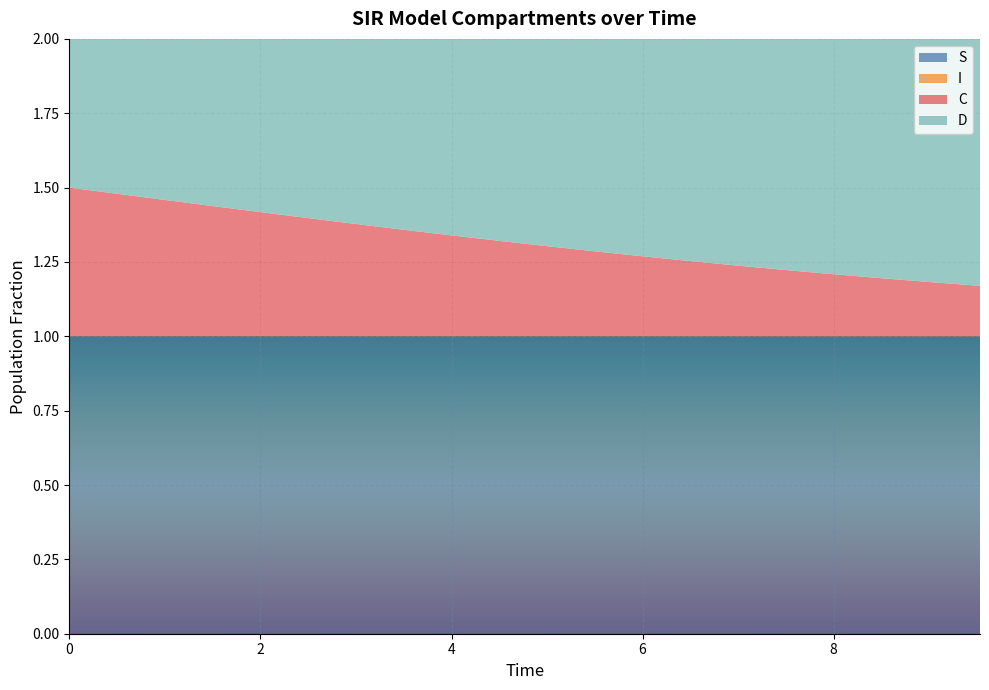

Reading left to right, extract all data points from this chart.

S: 1.0	1.0	1.0	1.0	1.0	1.0	1.0	1.0	1.0	1.0	1.0	1.0	1.0	1.0	1.0	1.0	1.0	1.0	1.0	1.0
I: 0.0	0.0	0.0	0.0	0.0	0.0	0.0	0.0	0.0	0.0	0.0	0.0	0.0	0.0	0.0	0.0	0.0	0.0	0.0	0.0
C: 0.5	0.5	0.5	0.4	0.4	0.4	0.4	0.4	0.3	0.3	0.3	0.3	0.3	0.3	0.2	0.2	0.2	0.2	0.2	0.2
D: 0.5	0.5	0.5	0.6	0.6	0.6	0.6	0.6	0.7	0.7	0.7	0.7	0.7	0.7	0.8	0.8	0.8	0.8	0.8	0.8